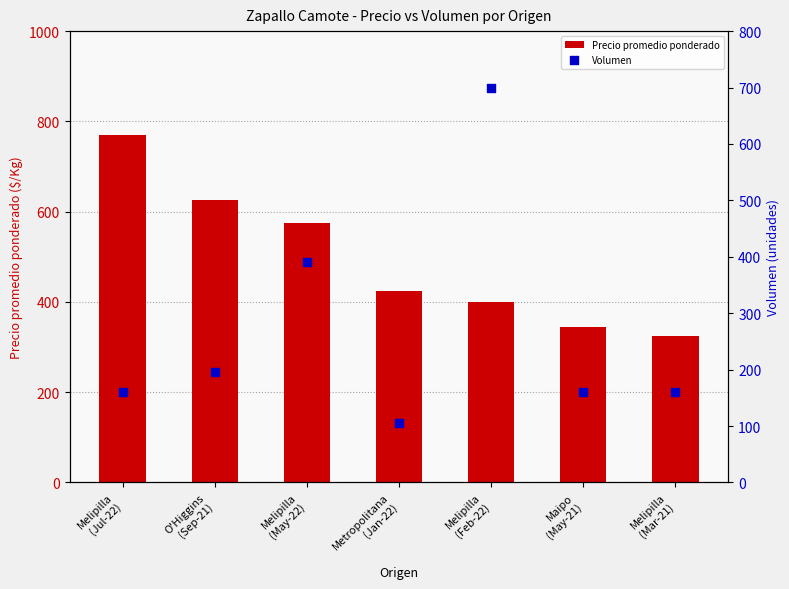

Which series has the largest total across all categories?

Precio promedio ponderado